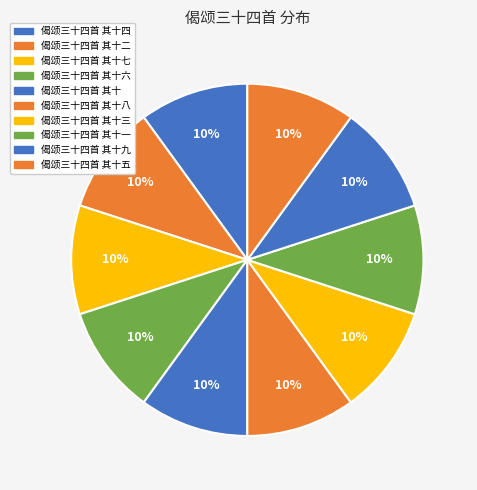

Which slice is the smallest?

偈颂三十四首 其十九